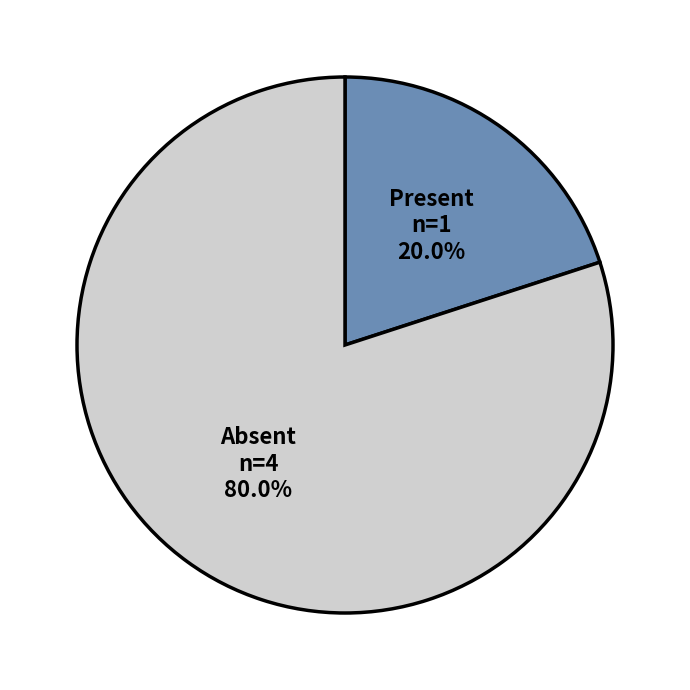

Is there a majority slice in this chart?

Yes